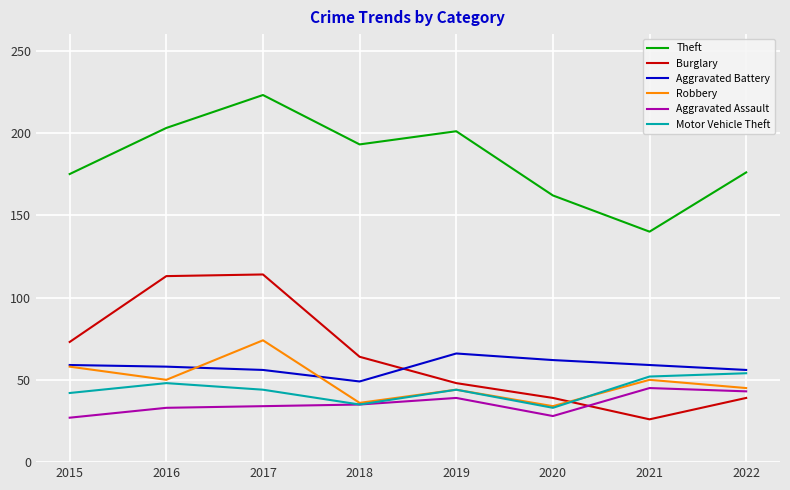

What is the maximum value for Aggravated Battery?

66